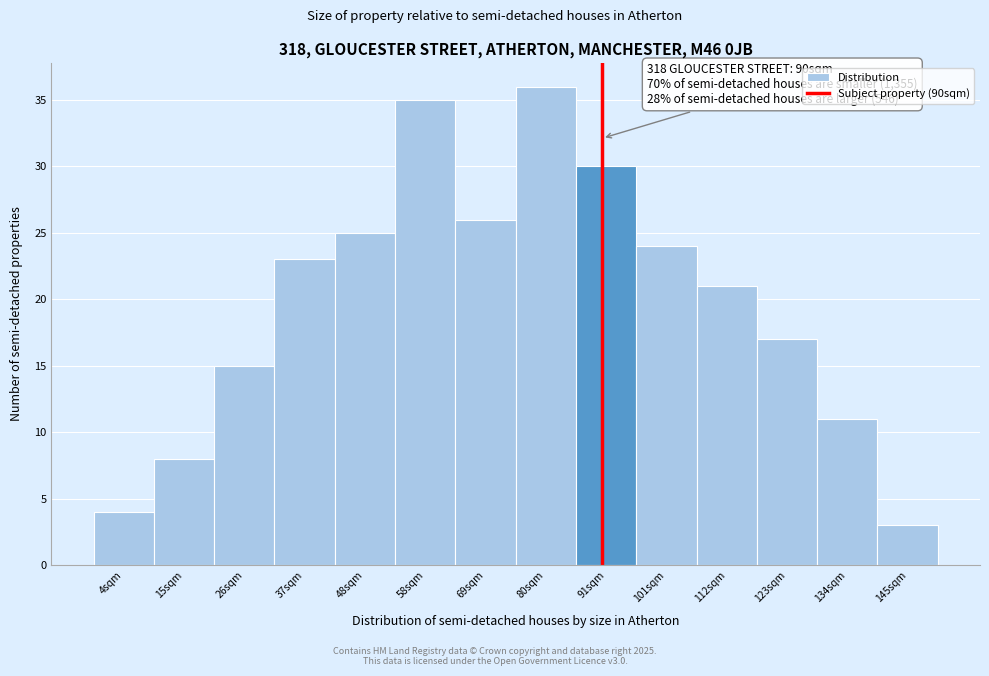

Which range on the x-axis has the tallest bar?

74 to 86